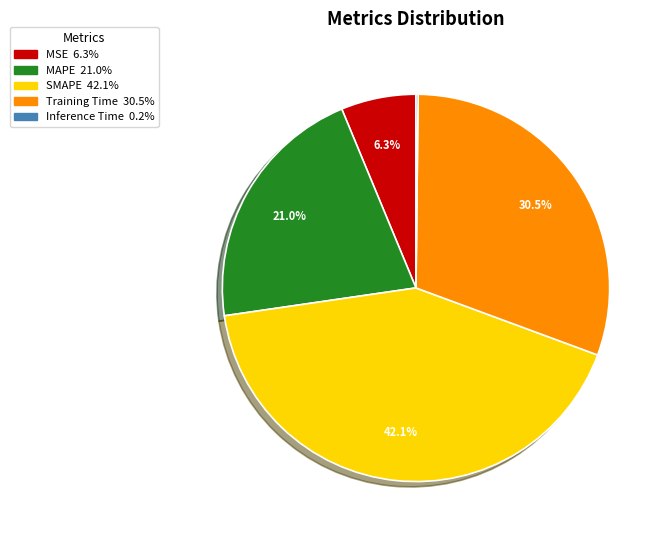

Which slice is the largest?

SMAPE